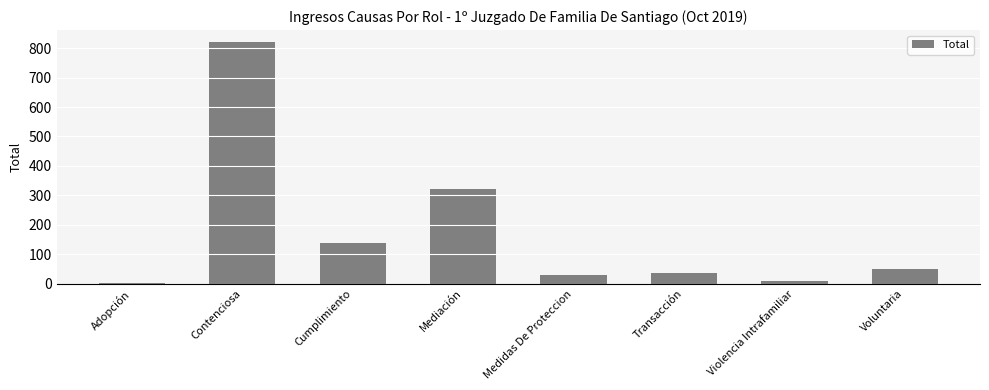

Where is the data nearest to the value 411?

Mediación